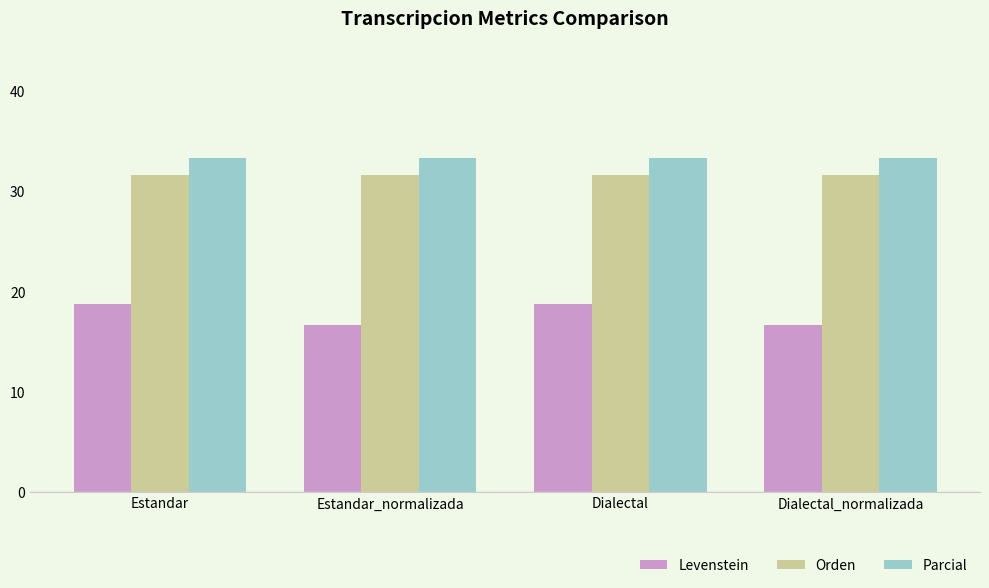

What is the maximum value for Orden?

31.6